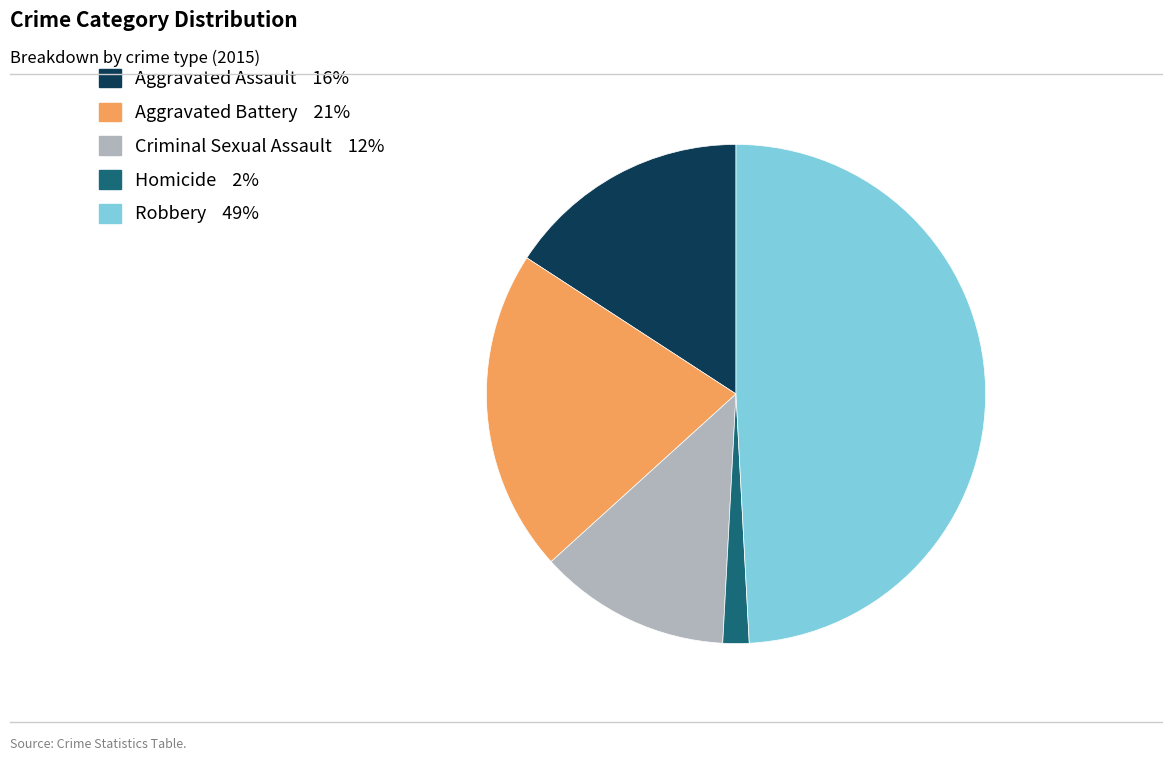

Which slice is the largest?

Robbery